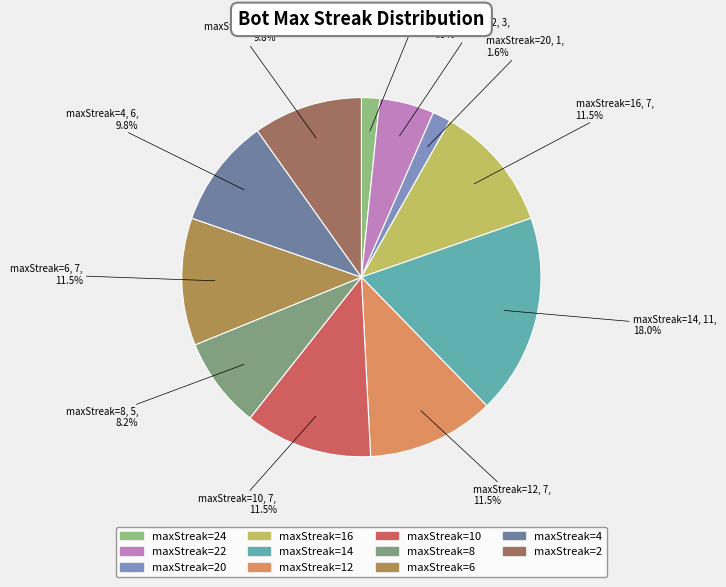

How much of the chart is everything except maxStreak=8?

91.8%